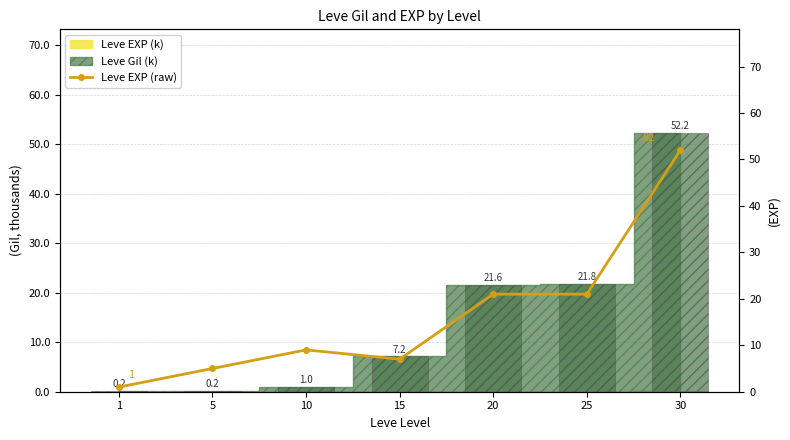

Rank the categories by value from lowest to highest.

1, 5, 15, 10, 20, 25, 30